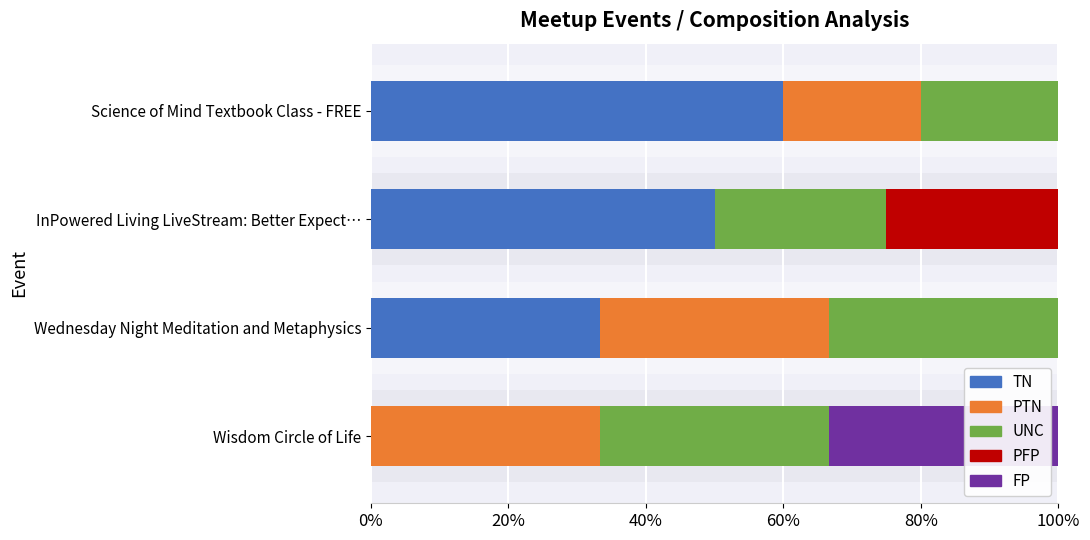

Count the PFP values in the range 0 to 25.

4